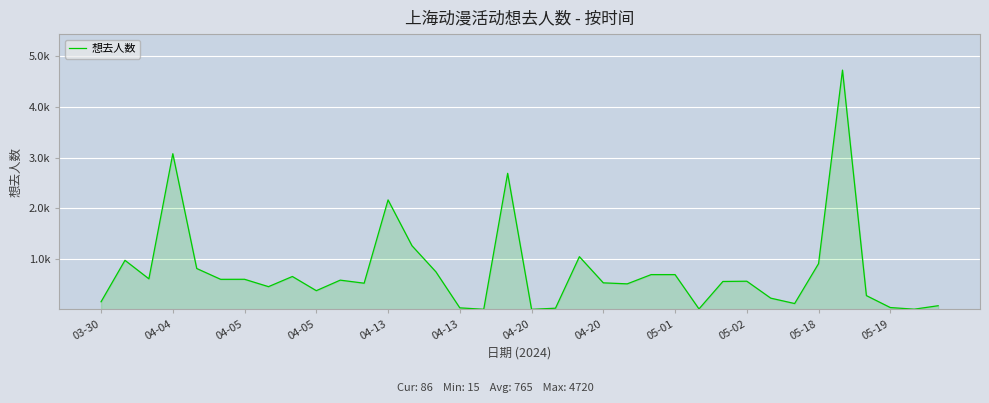

At which label does the data first exceed 568?

04-04